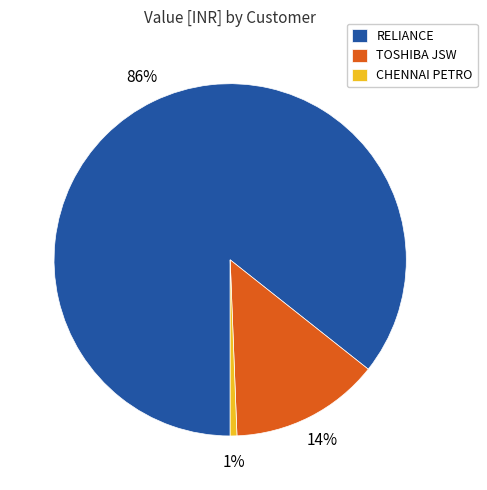

Approximately how many times larger is the value at TOSHIBA JSW compared to RELIANCE?

0.2